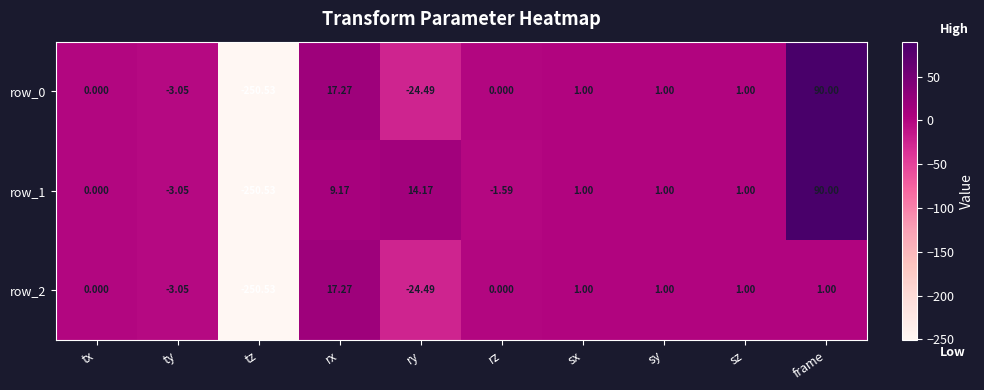

At which category is the sum across all series the highest?

frame